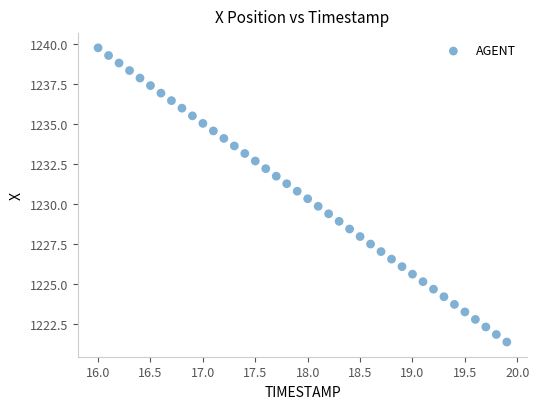

What is the range of X values (max minus min)?

3.9